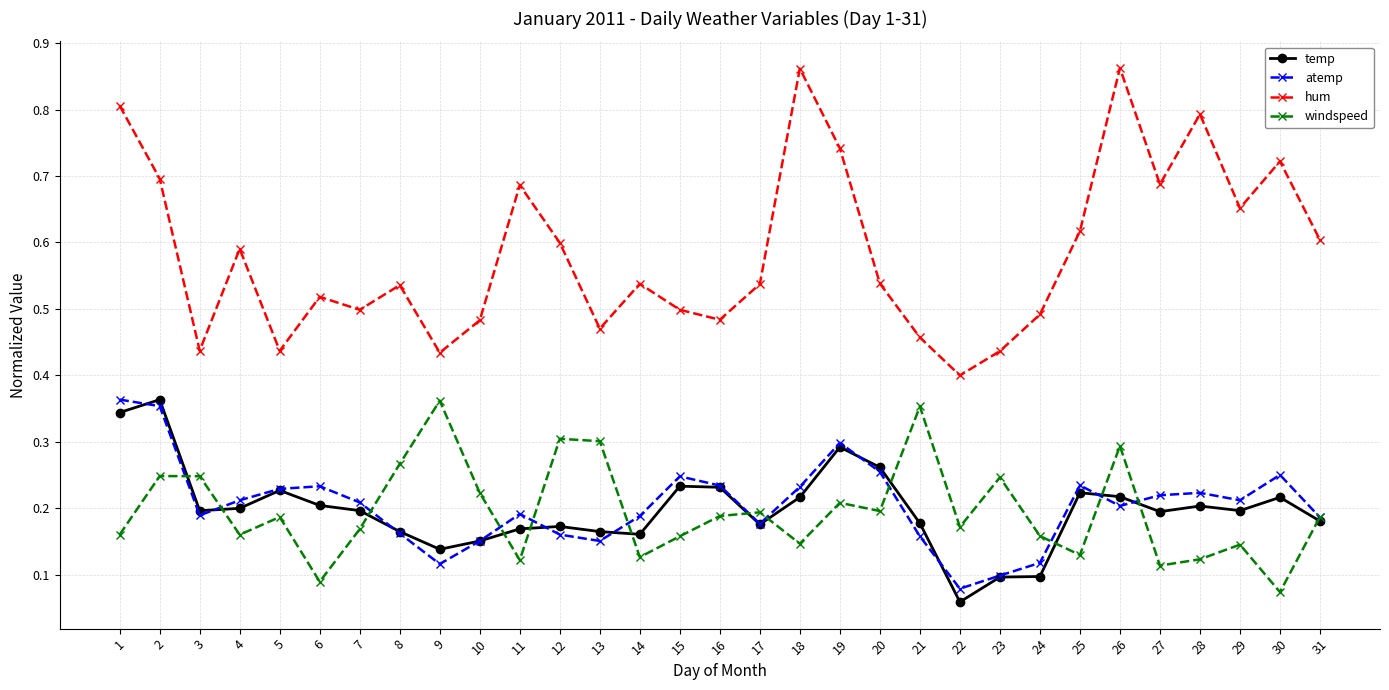

True or false: hum and temp cross at least once.

False